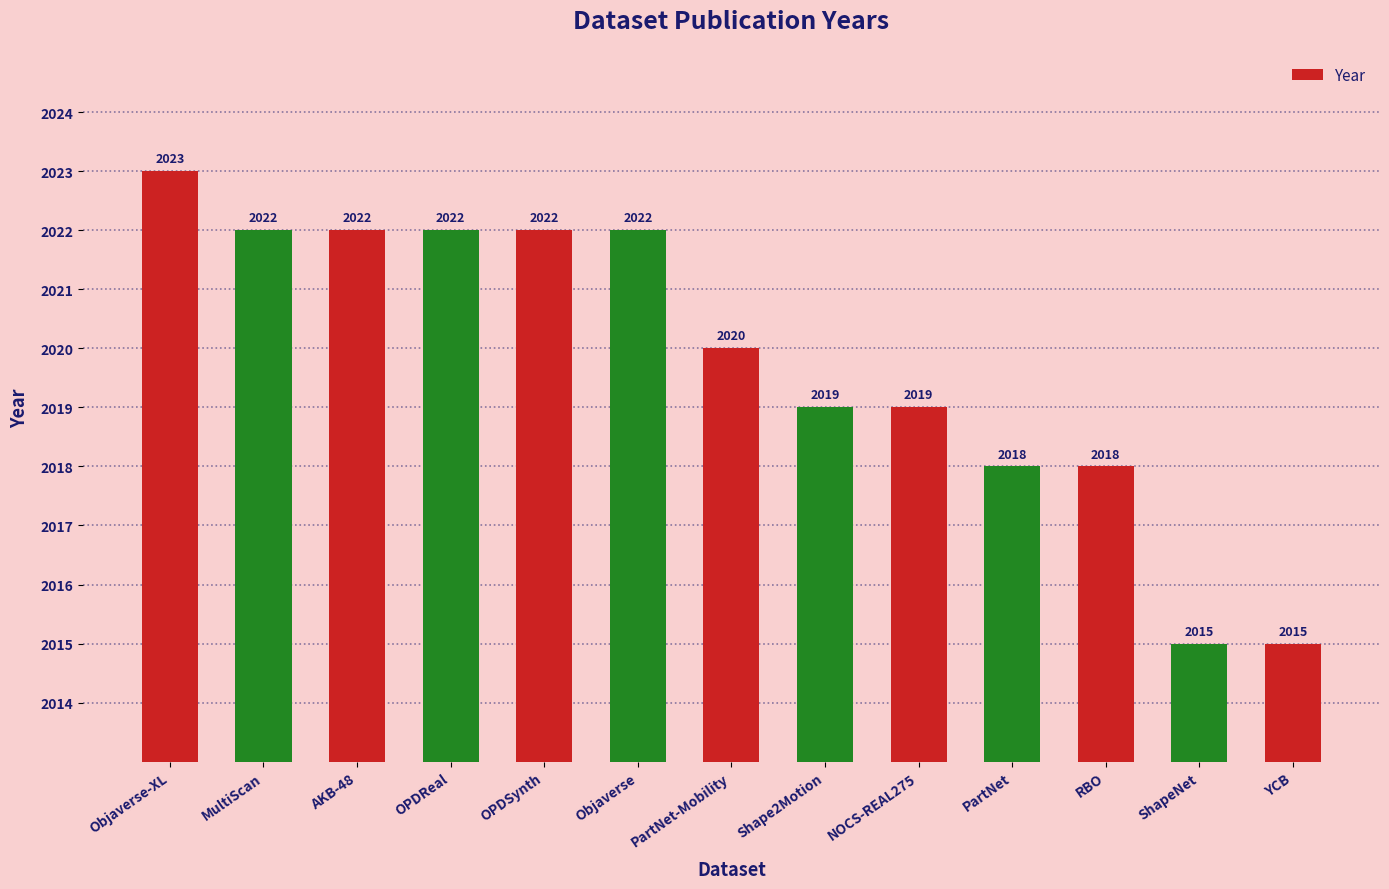

What is the difference between the values at OPDReal and Objaverse-XL?

1